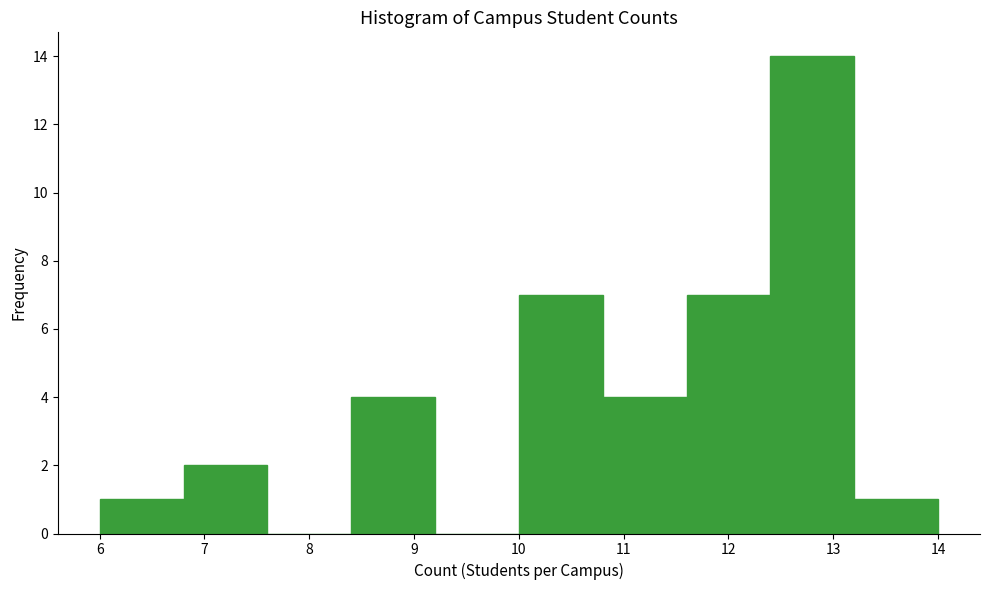

What is the height of the bar covering 12.4 to 13.2 on the x-axis? The values are not printed on the chart, so give them approximately, as read against the axis.

14